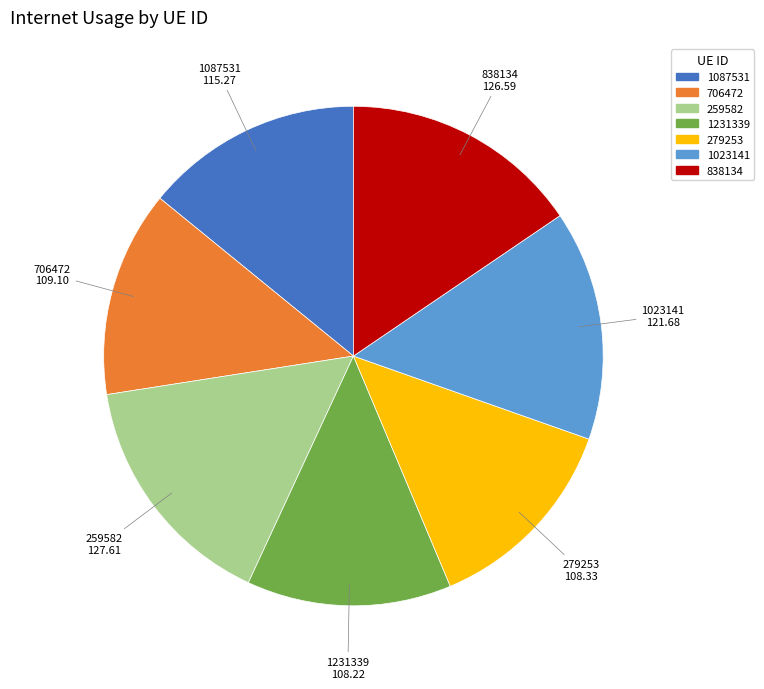

True or false: 706472 accounts for 13% of the total.

True